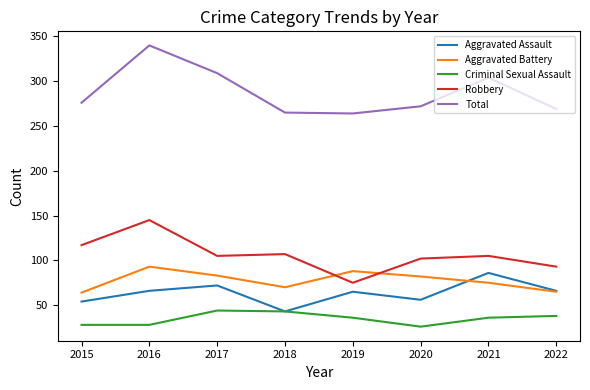

What is the highest value of the Aggravated Battery series?

93